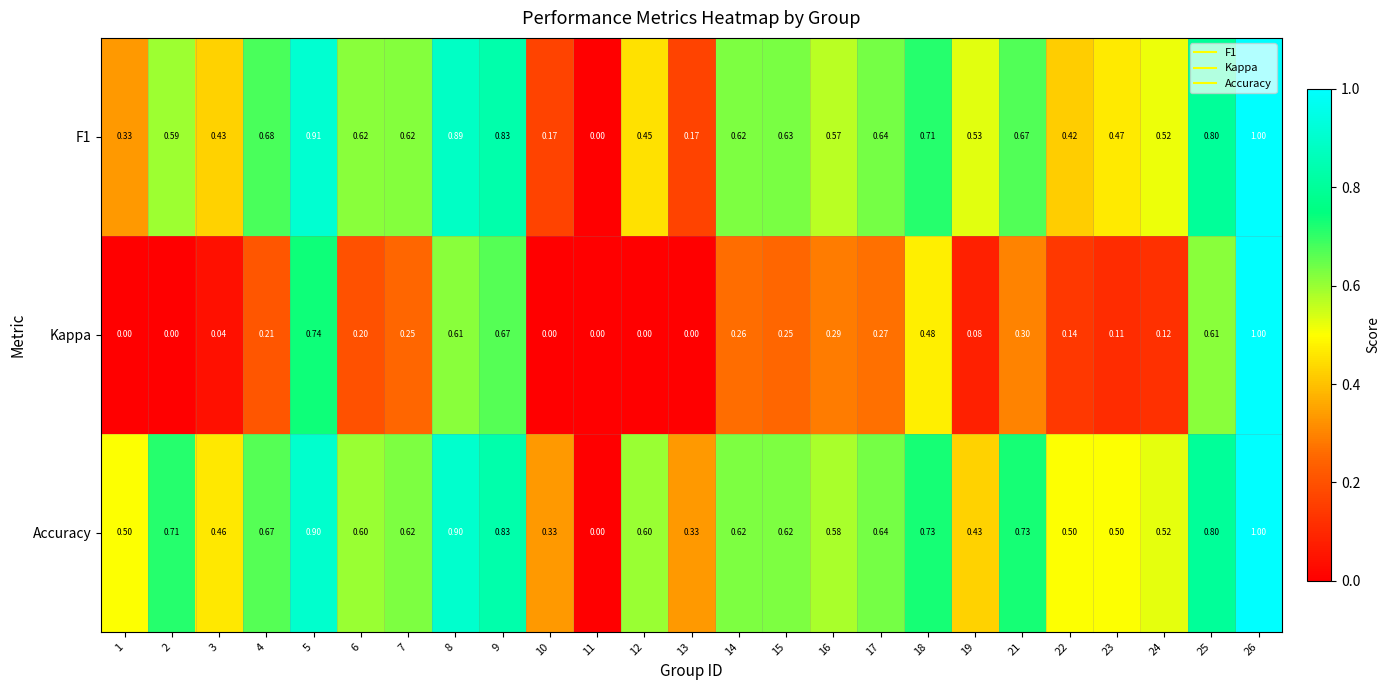

Which series has the largest total across all categories?

Accuracy